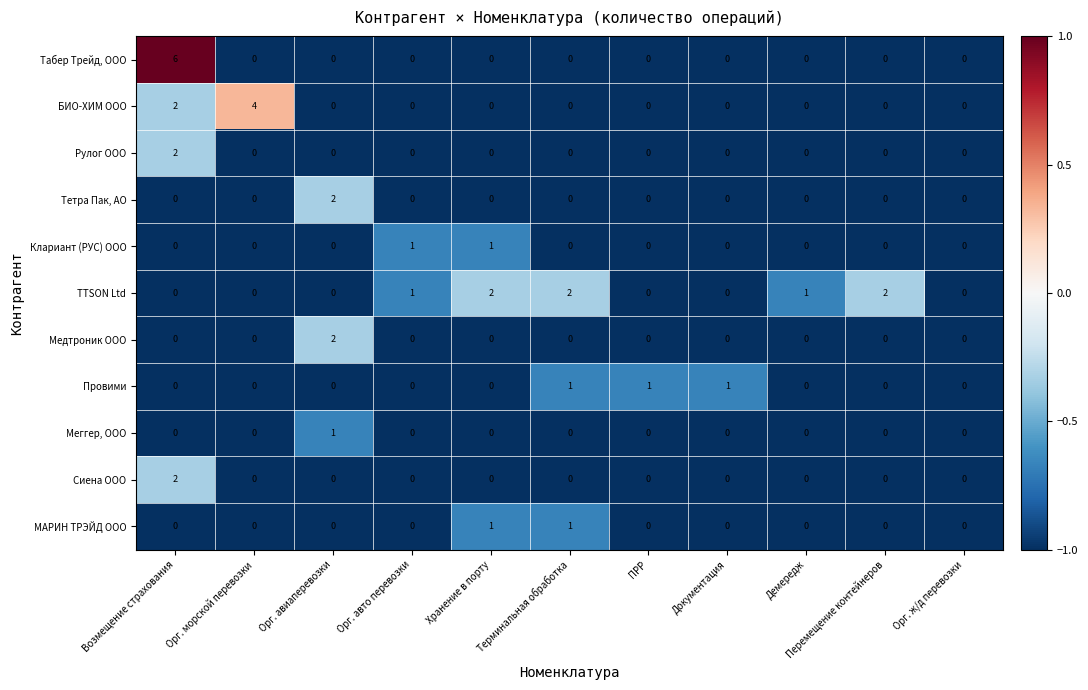

True or false: Меггер, ООО has a value of 0 at Орг. ж/д перевозки.

True